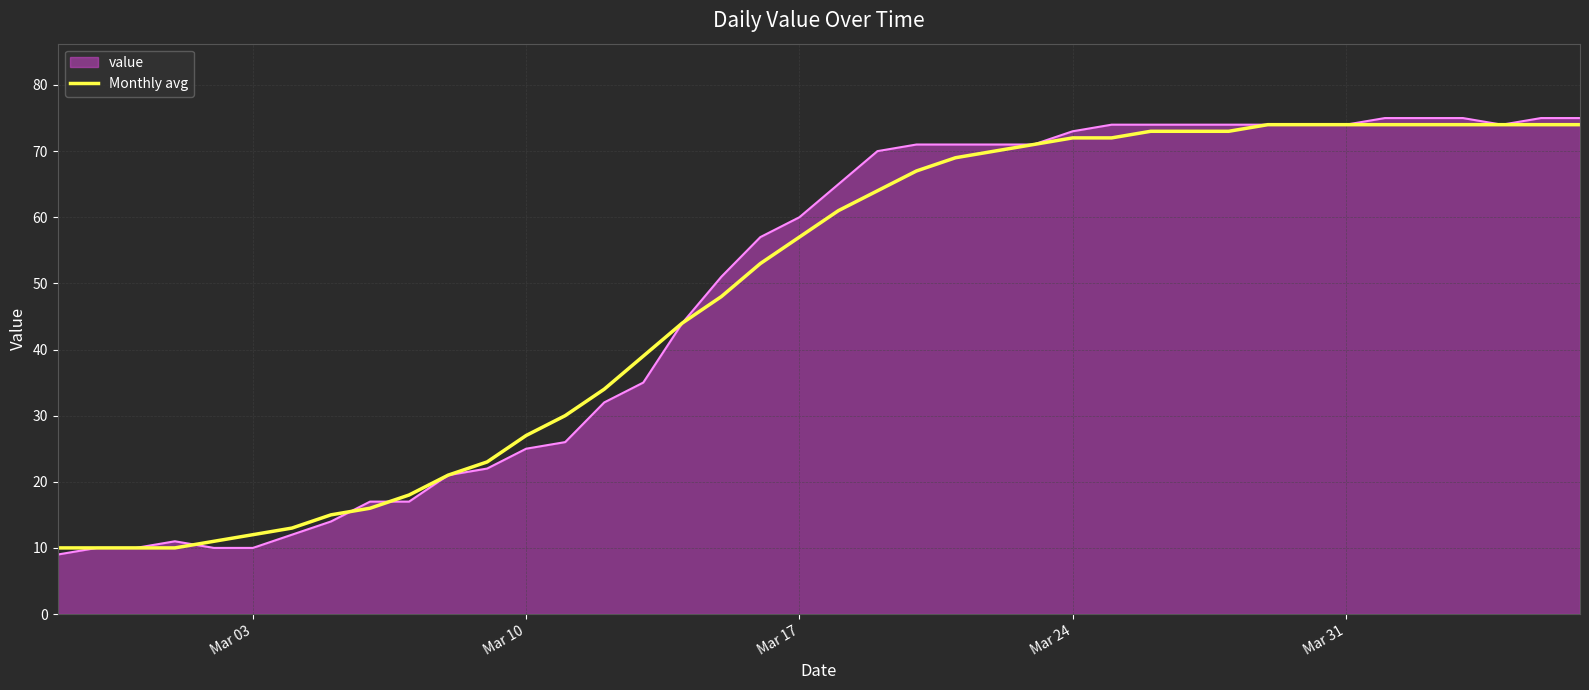

What is the maximum value shown in the chart?

75